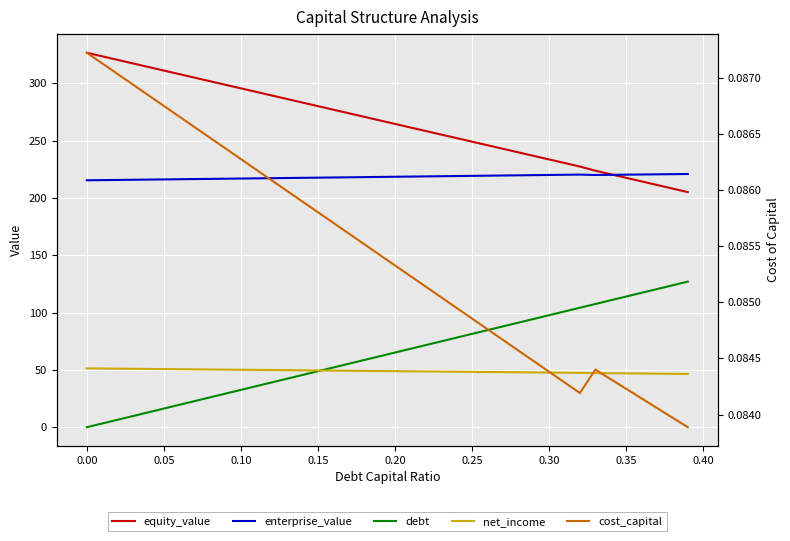

The enterprise_value series shows 302.5 at 21. True or false?

False